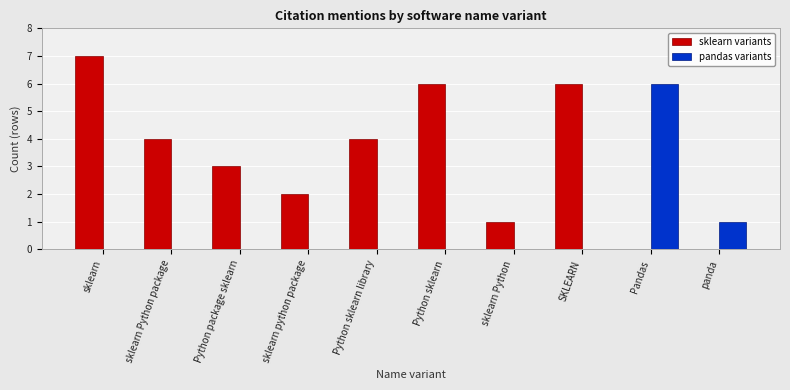

True or false: sklearn variants has a value of -2 at panda.

False